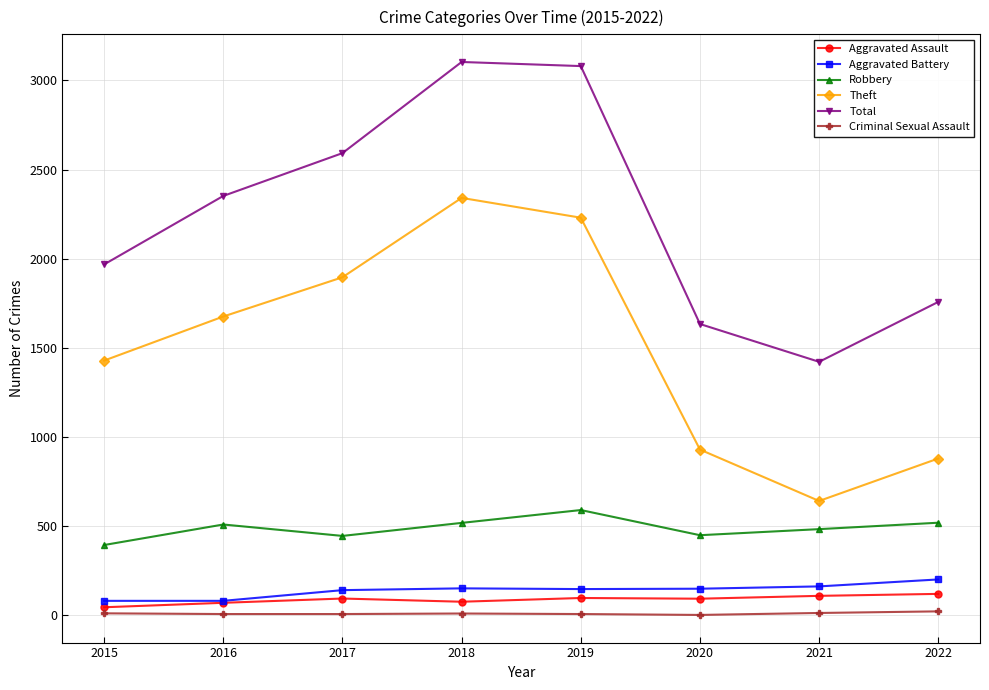

True or false: Robbery and Theft intersect in this chart.

False